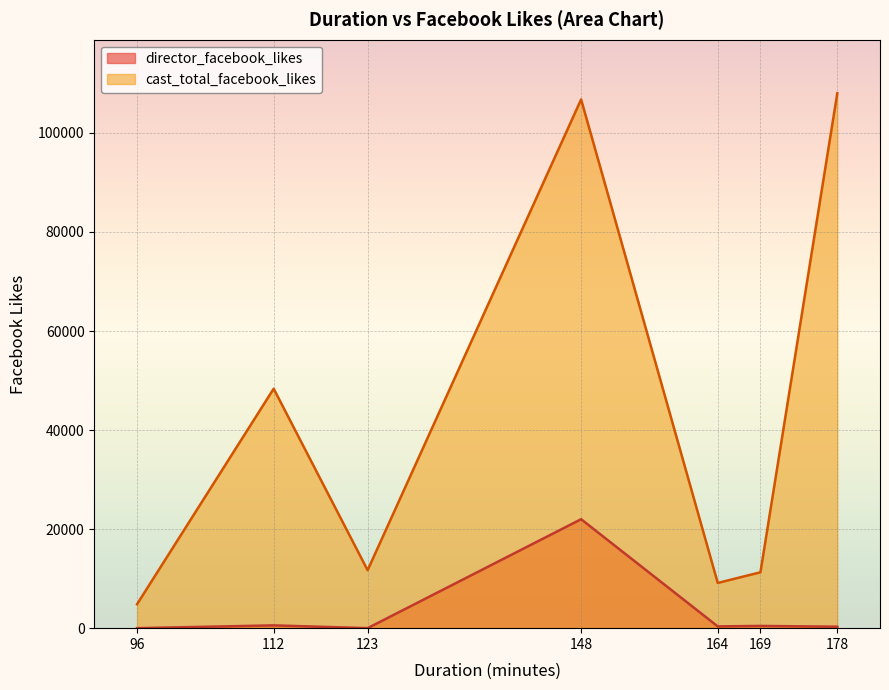

Does the chart display data point markers on the line(s)?

No